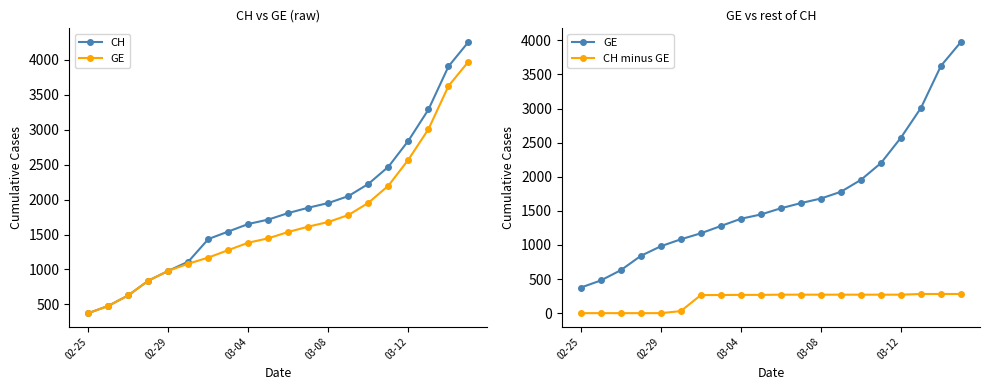

True or false: CH minus GE and GE intersect in this chart.

False